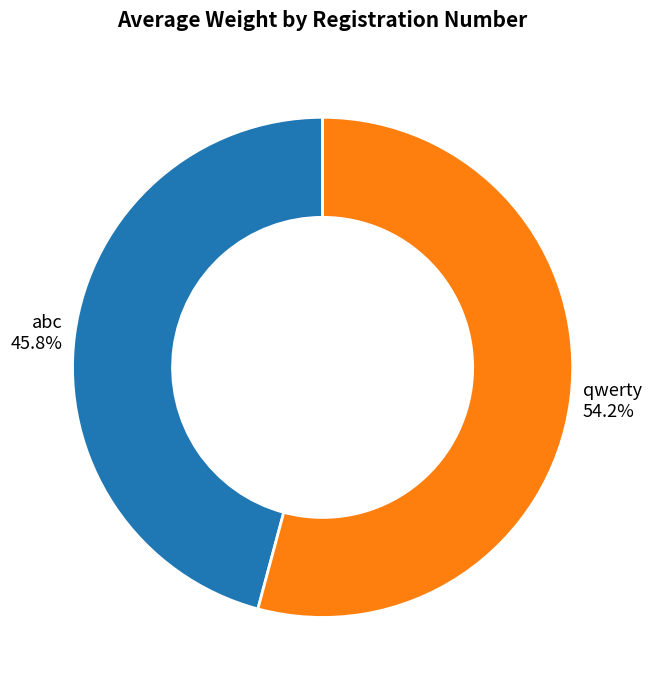

How many slices are in this pie chart?

2